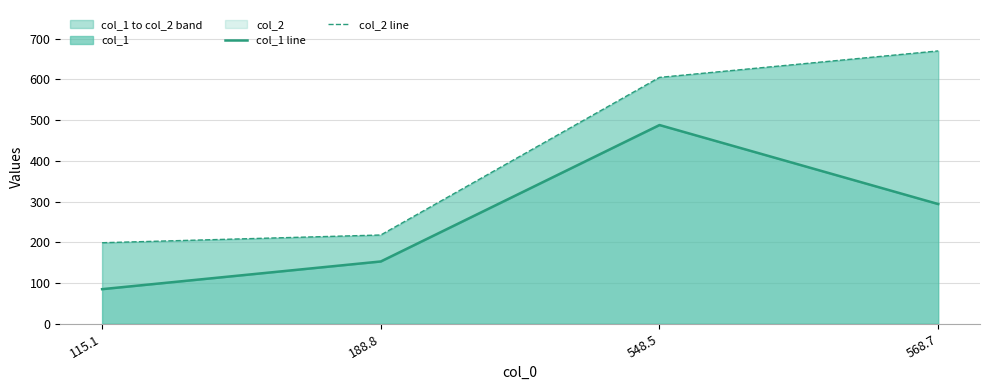

Is it true that col_1 line equals 294 at 568.7?

True